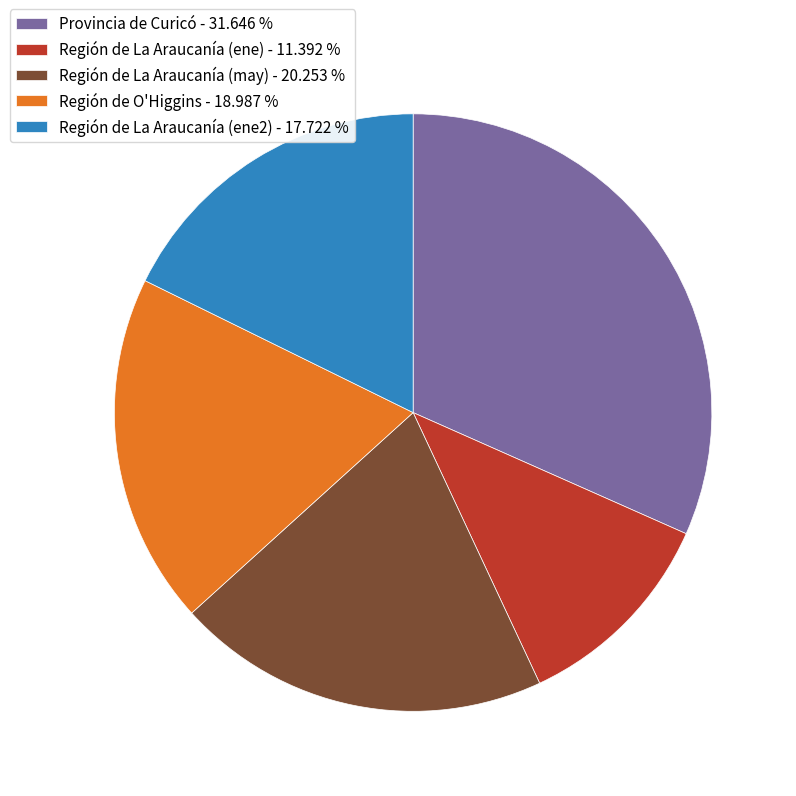

How many slices are in this pie chart?

5